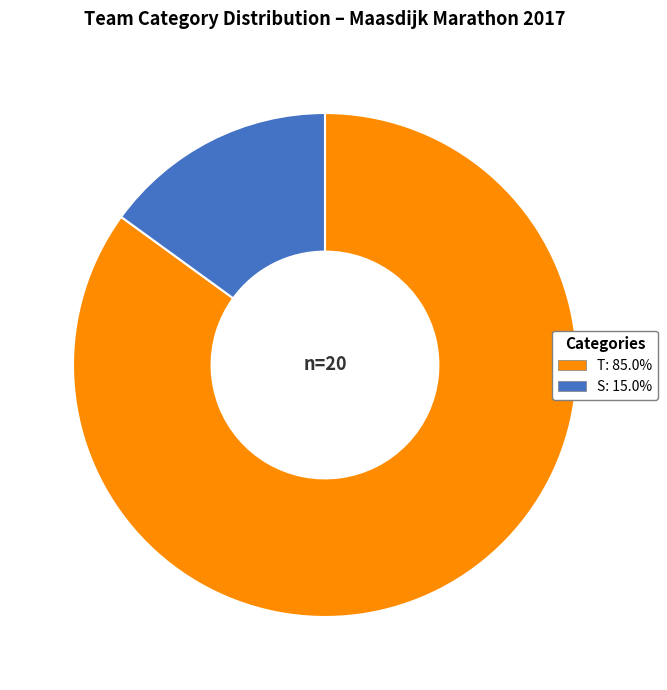

Does any single category account for the majority?

Yes